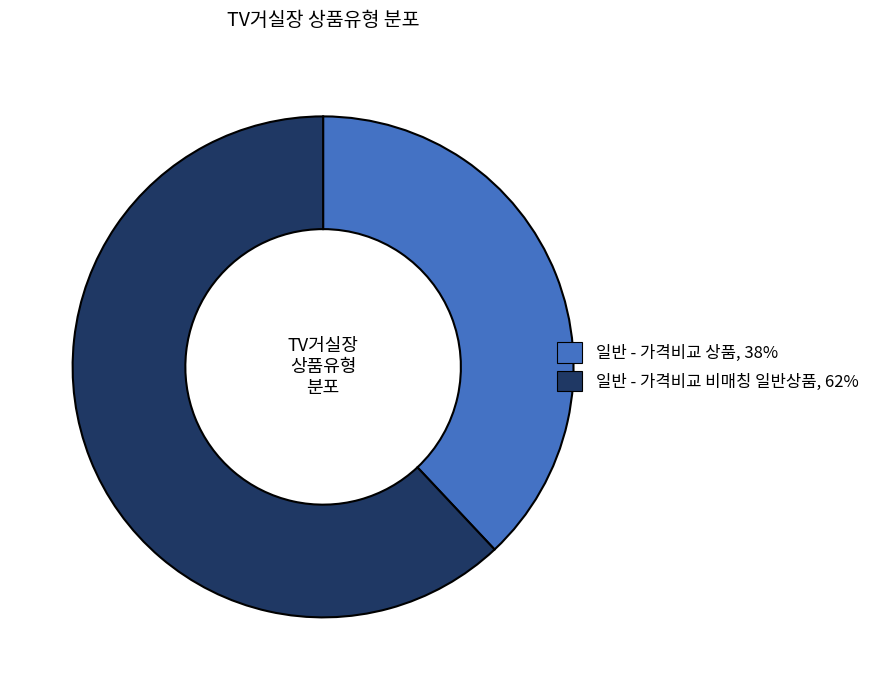

Which has a higher value, 일반 - 가격비교 비매칭 일반상품 or 일반 - 가격비교 상품?

일반 - 가격비교 비매칭 일반상품